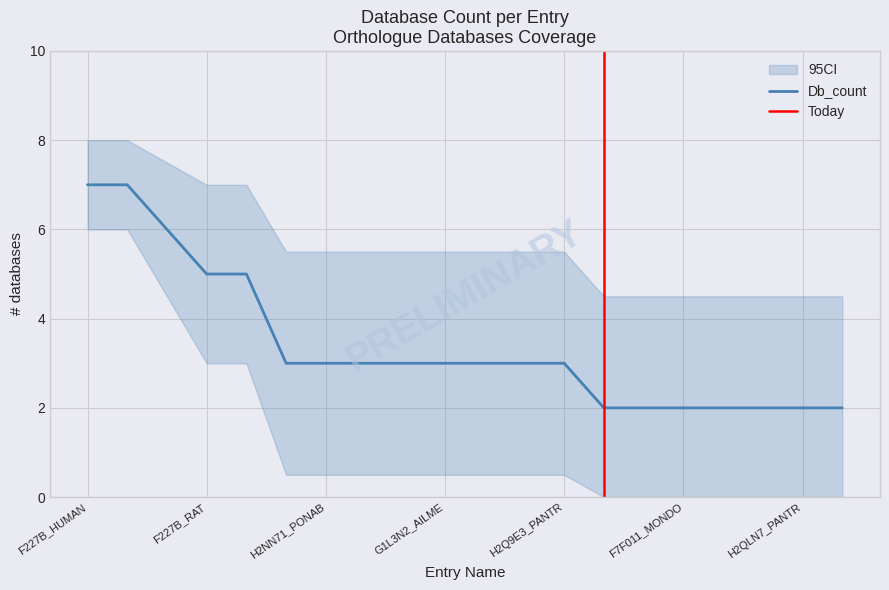

Reading left to right, what are all the values shown in this chart?

7	7	6	5	5	3	3	3	3	3	3	3	3	2	2	2	2	2	2	2